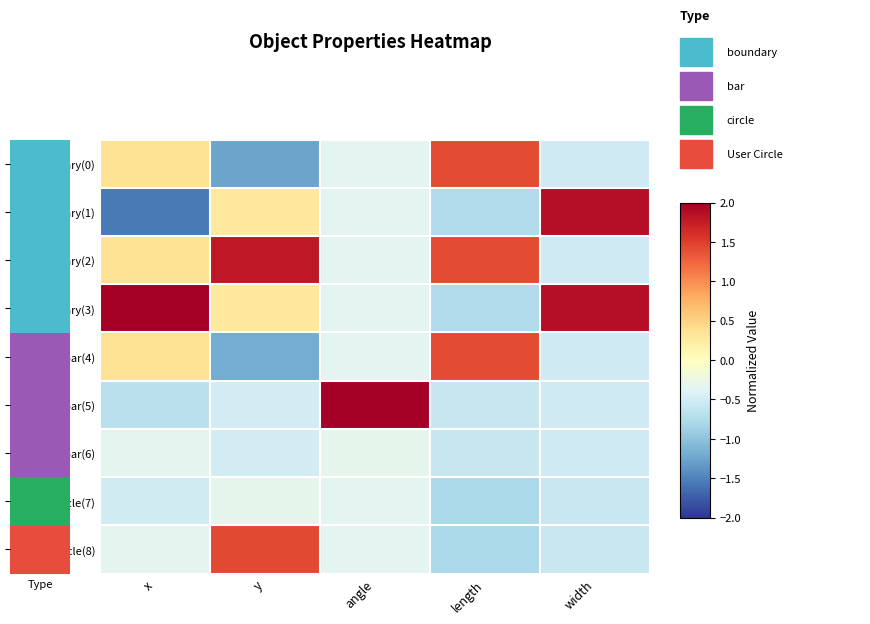

Between angle and x, which is larger?

x